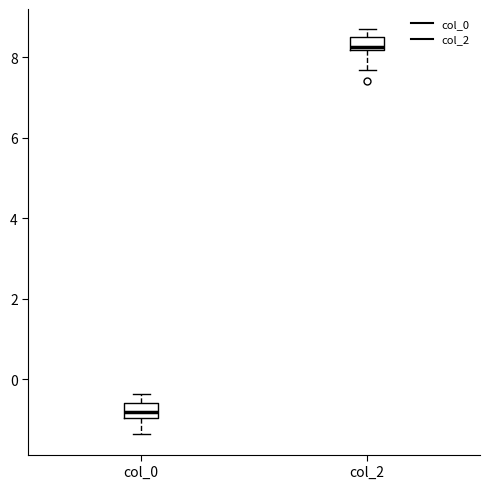

Reading left to right, transcribe this box plot: for each box, give where its median line is, the range the box spans, and where its two whiskers end, as read against the y-axis. The values are not printed on the chart, so give them approximately, as read against the axis.

col_0: median -0.8, box -1.0 to -0.6, whiskers -1.4 to -0.4
col_2: median 8.2 (just above the box's lower edge), box 8.2 to 8.6, whiskers 7.6 to 8.6 (above the box's upper edge)